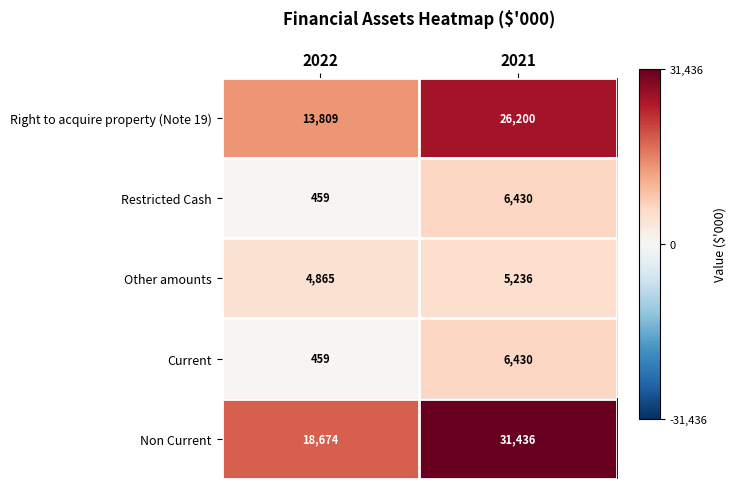

Which series has the largest total across all categories?

Non Current